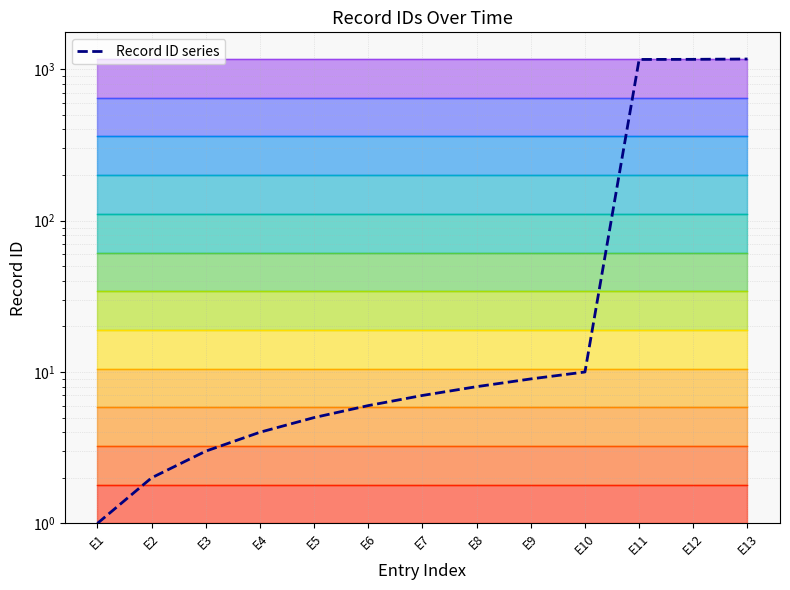

What is the difference between the maximum and minimum values?

1166